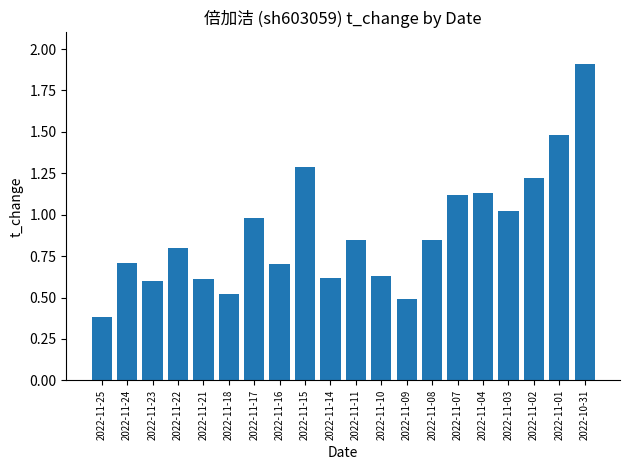

Which has a higher value, 2022-10-31 or 2022-11-02?

2022-10-31